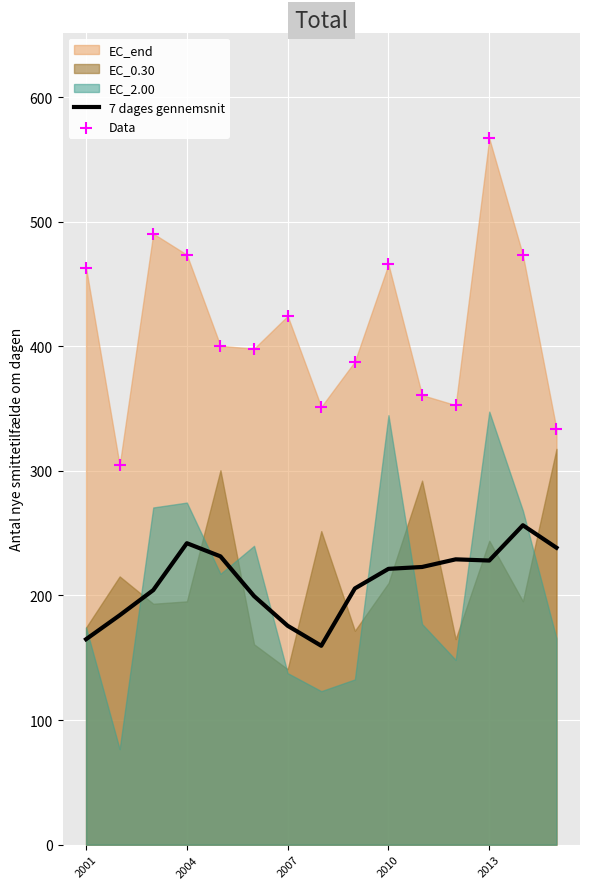

The 7 dages gennemsnit series shows 175.7 at 2007. True or false?

True